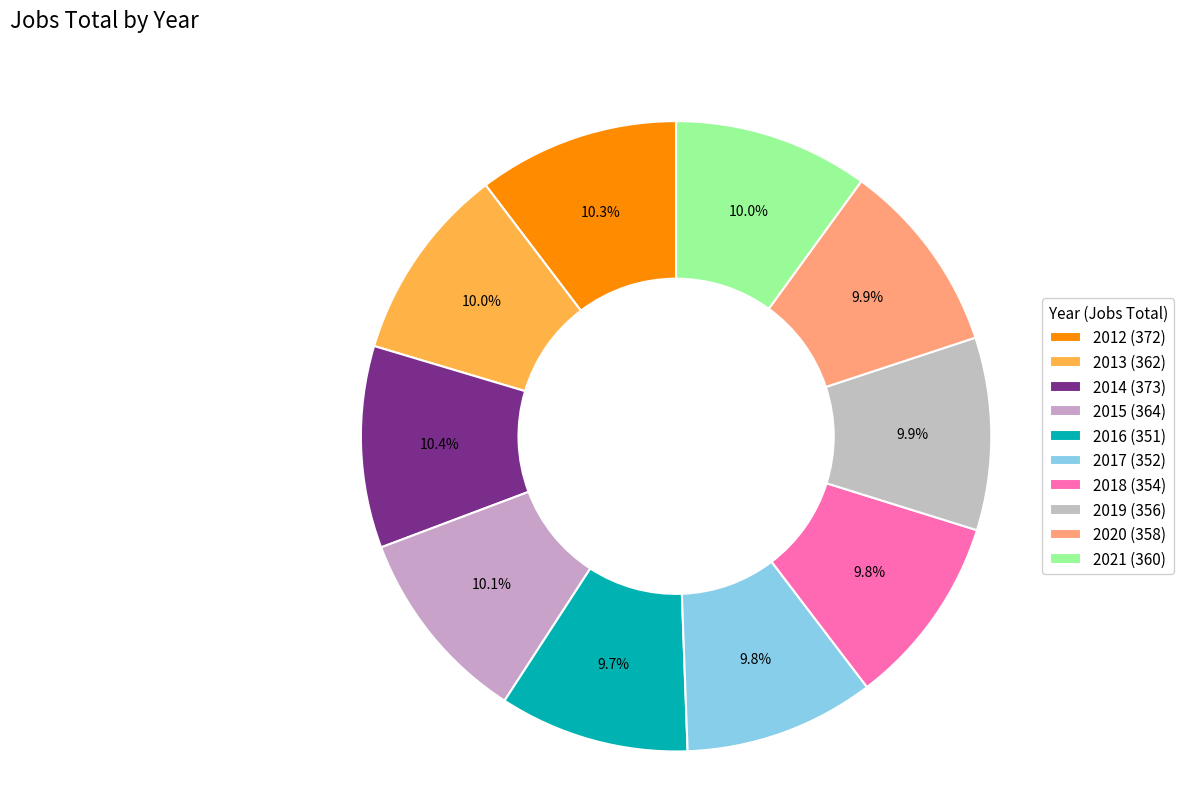

Which has a higher value, 2020 or 2017?

2020